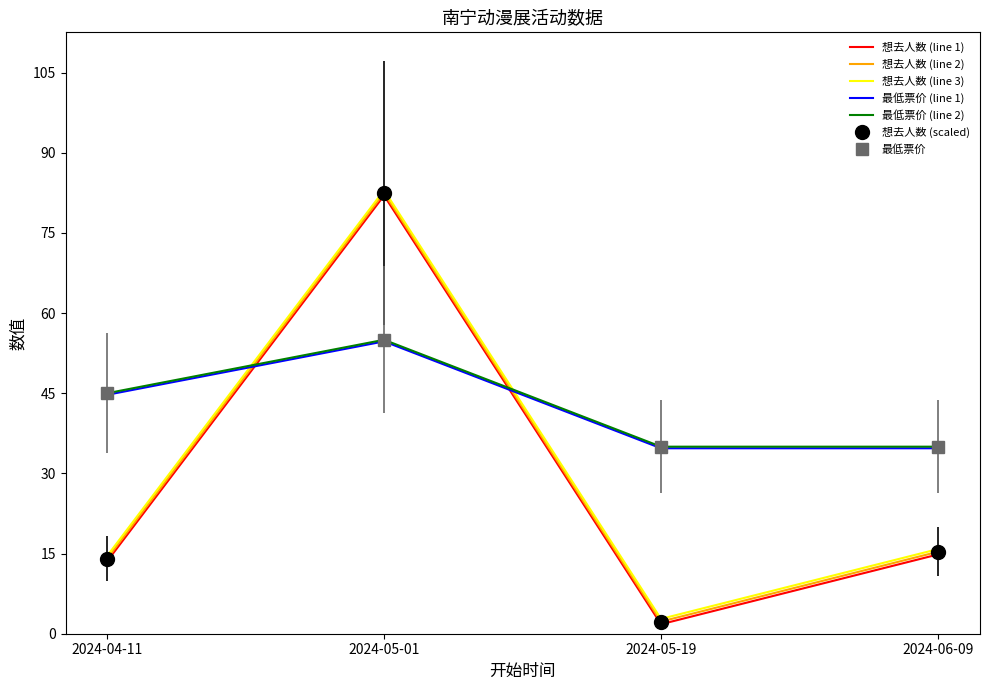

What is the lowest value of the 想去人数 (line 2) series?

2.3